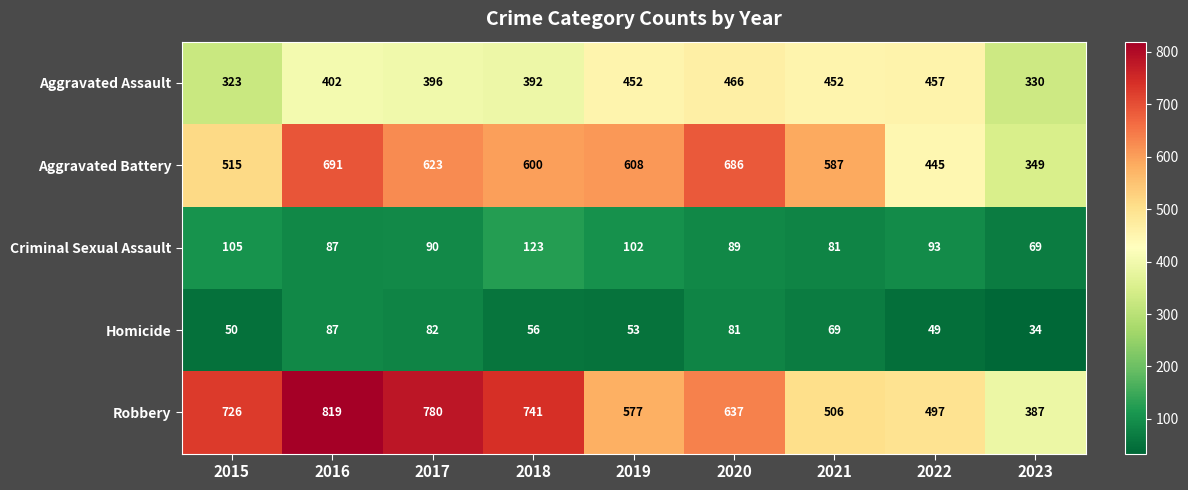

Where does the Robbery series first go above 637?

2015